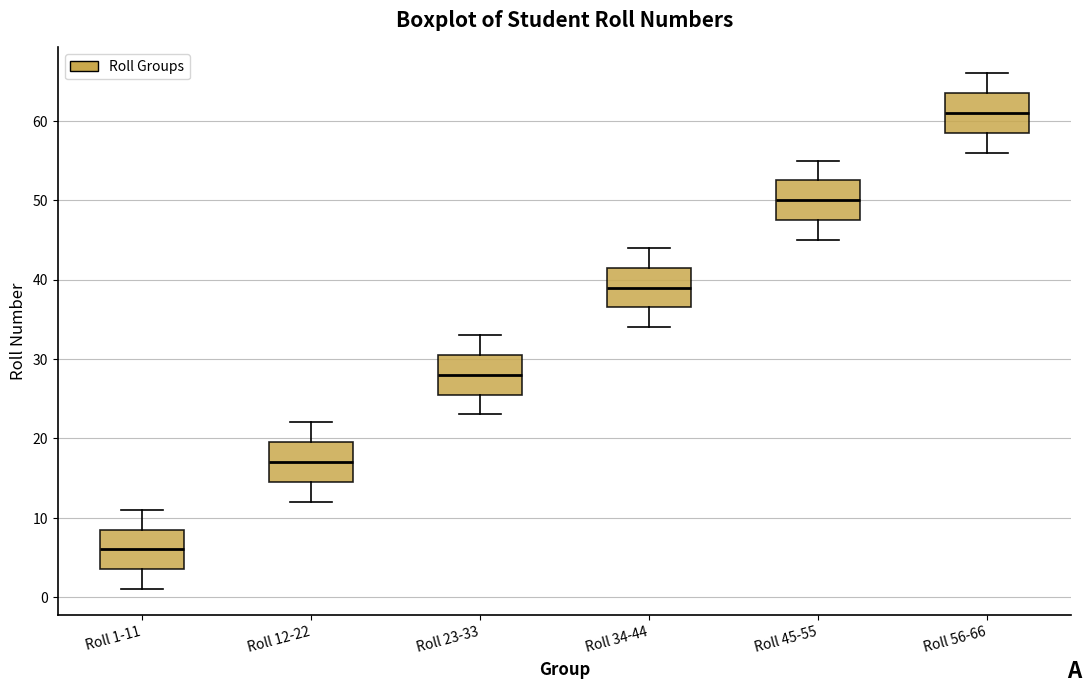

Where is the lower edge of the box for Roll 12-22 on the y-axis? The values are not printed on the chart, so give them approximately, as read against the axis.

15